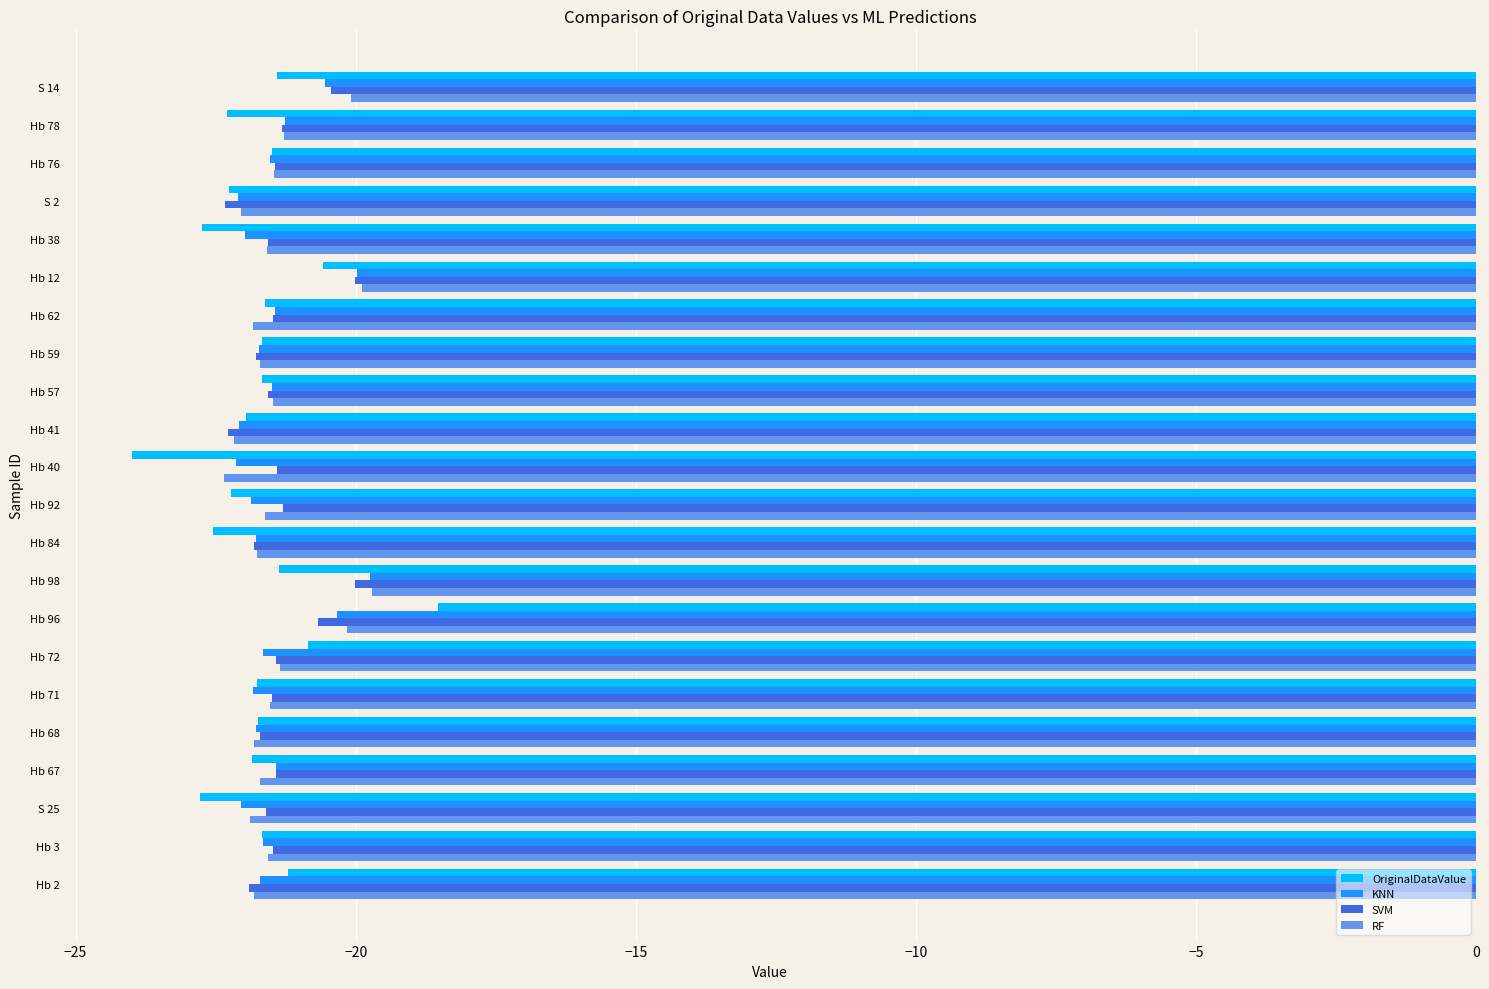

What value does the OriginalDataValue series have at Hb 12?

-20.6